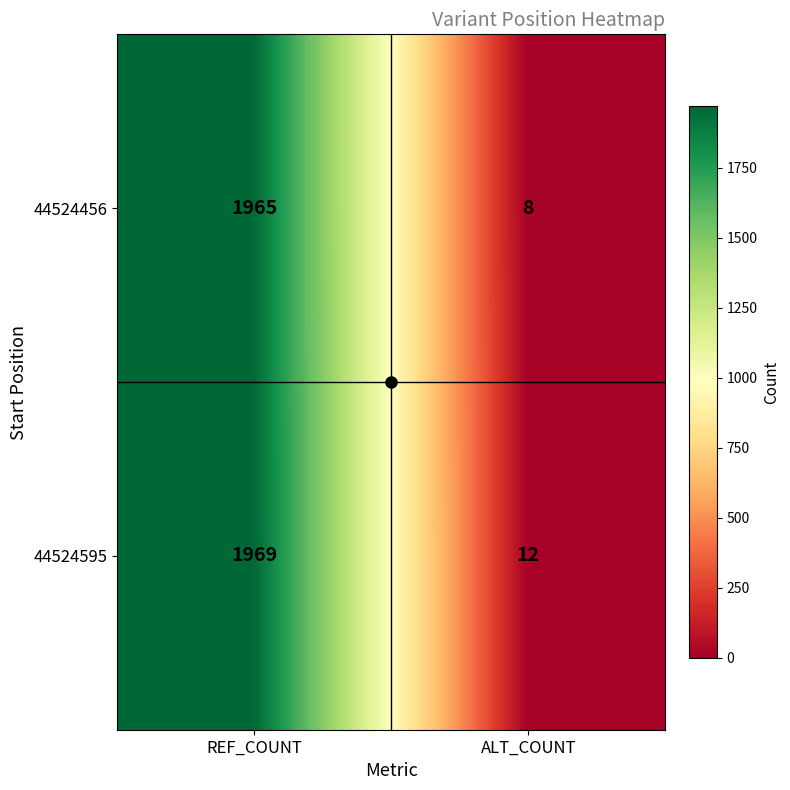

At how many categories does at least one series exceed 698?

1